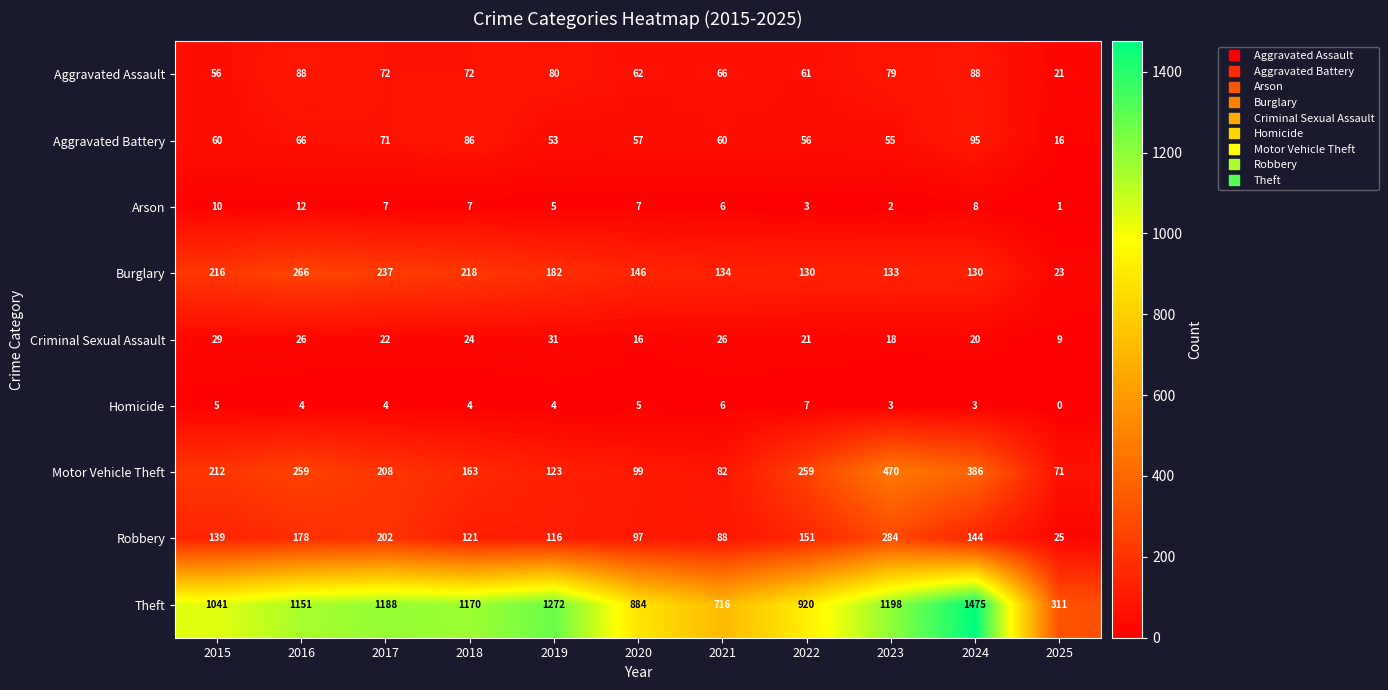

What is the difference between the maximum and minimum values in the Theft series?

1164